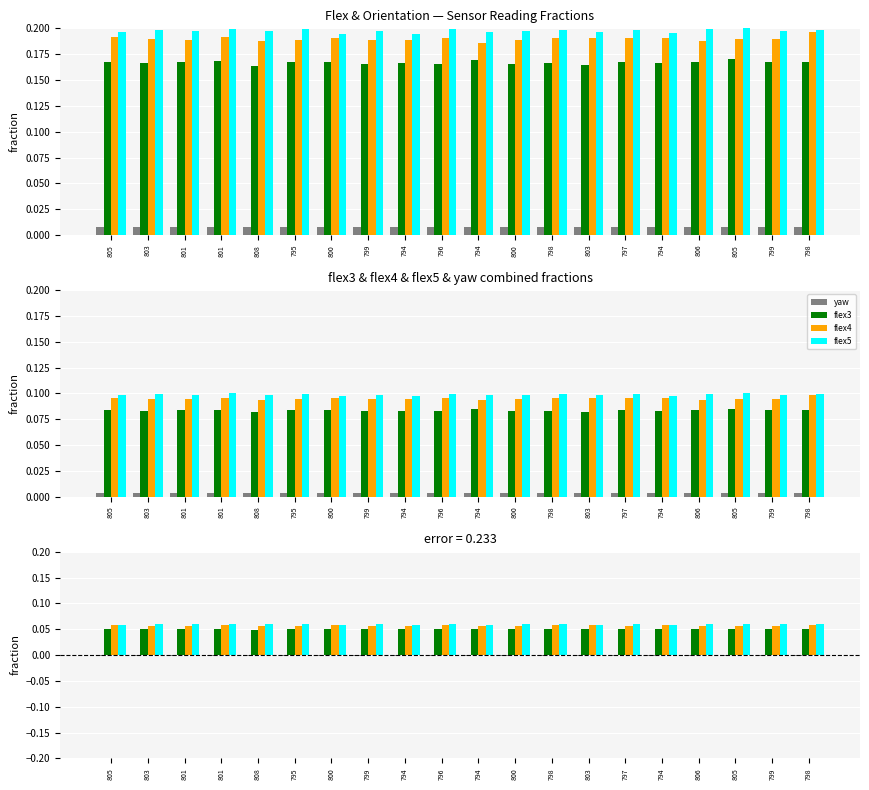

What is the difference between the highest and lowest values at 798?

0.1